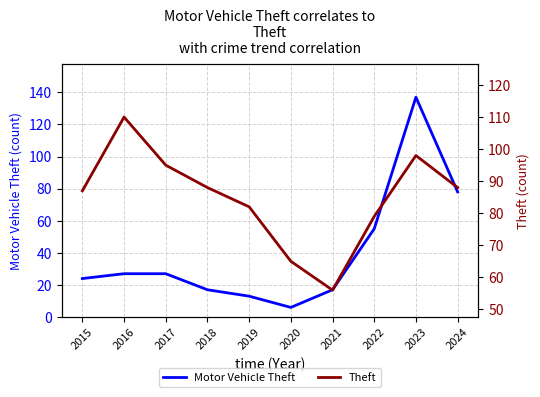

Reading left to right, list all the values displayed in this chart.

Motor Vehicle Theft: 2015=24	2016=27	2017=27	2018=17	2019=13	2020=6	2021=17	2022=55	2023=137	2024=78
Theft: 2015=87	2016=110	2017=95	2018=88	2019=82	2020=65	2021=56	2022=79	2023=98	2024=88